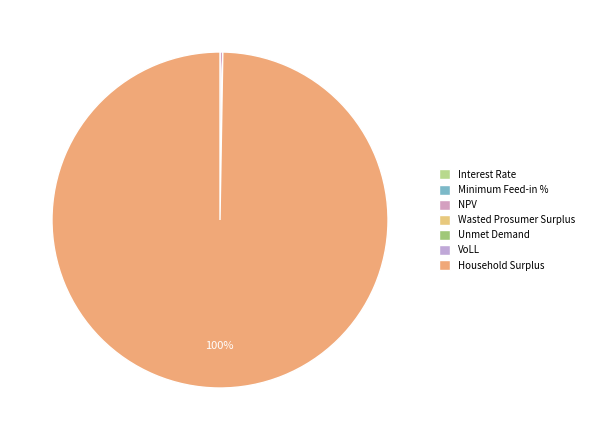

Count the number of slices in the pie.

7